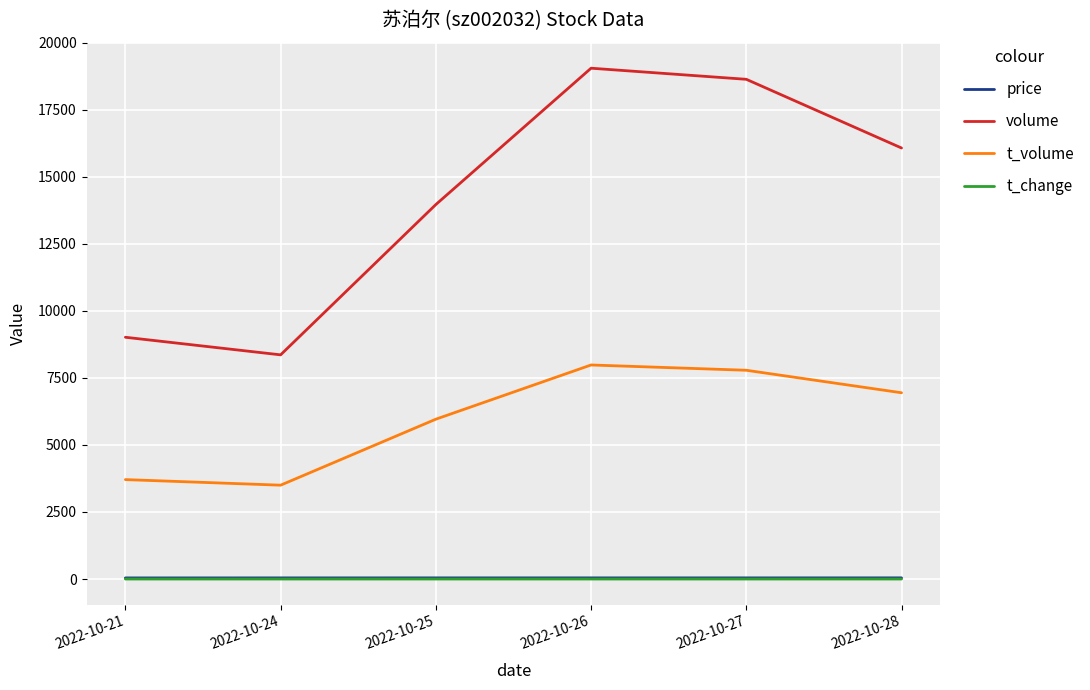

True or false: t_volume and price cross at least once.

False